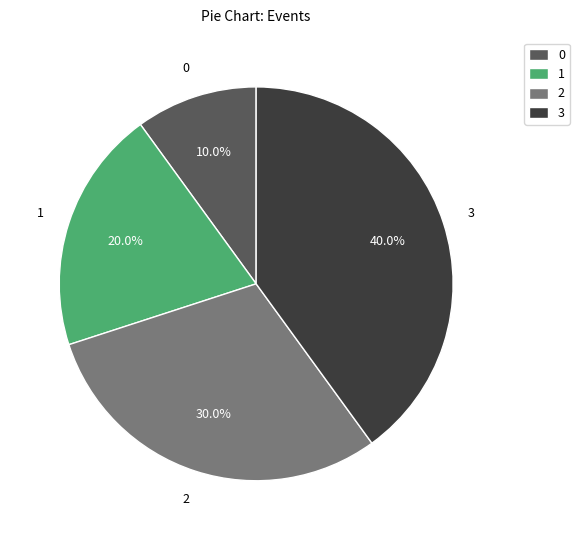

Is 3 the majority of the pie?

No